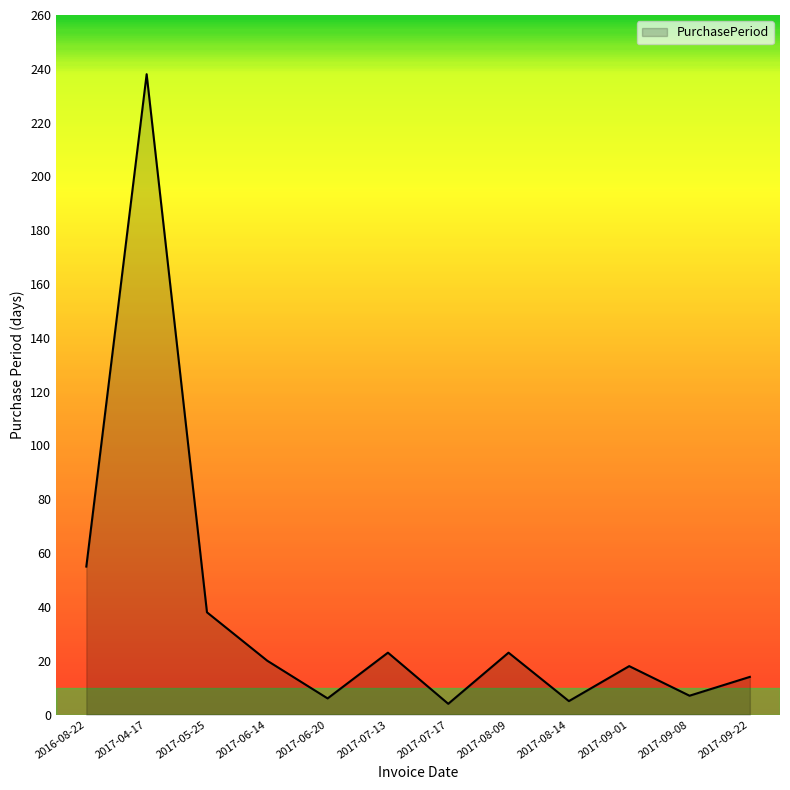

How many lines are shown in the chart?

1